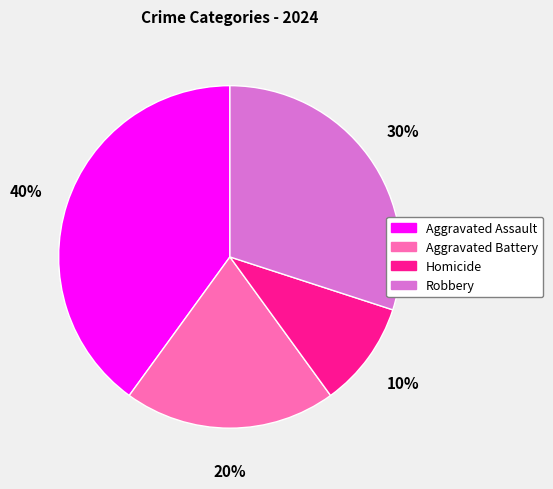

Does Aggravated Assault represent more than half of the total?

No